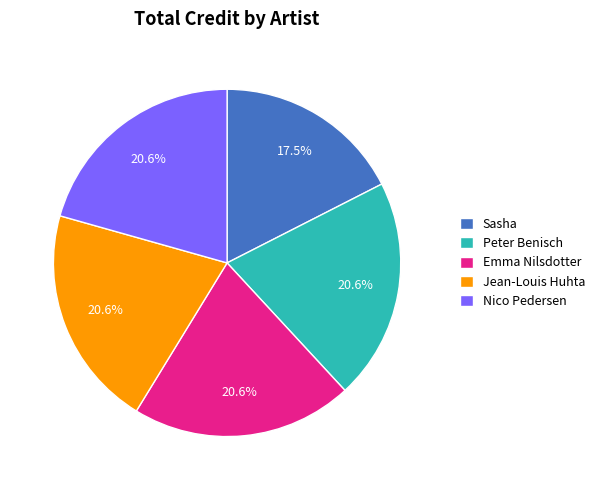

Which slice is the smallest?

Sasha